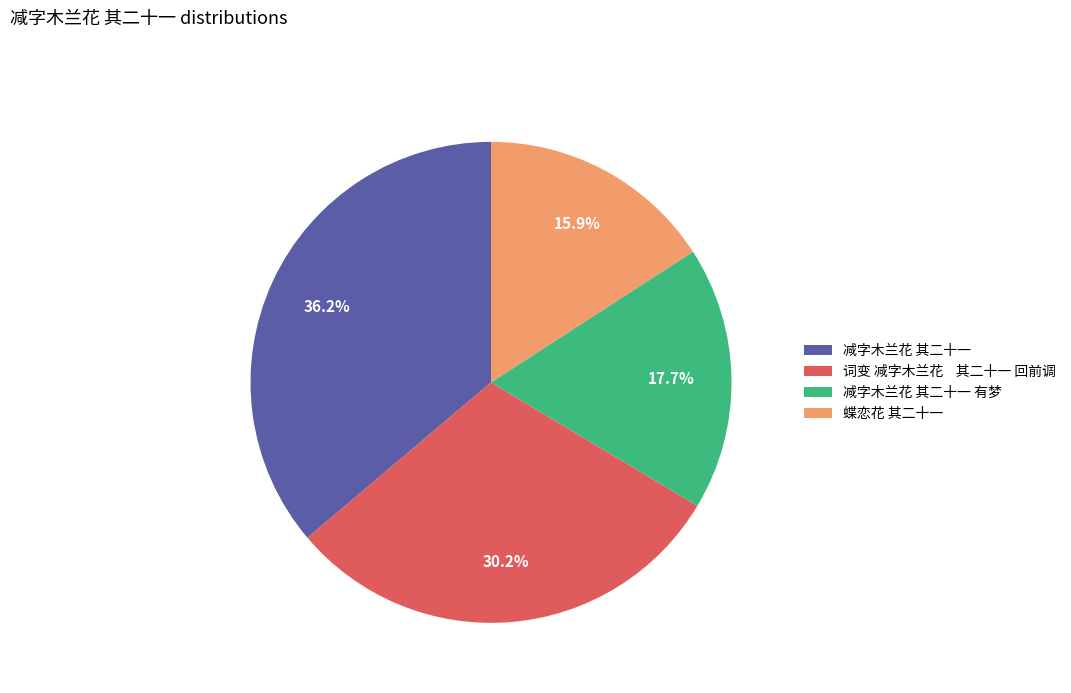

To the nearest percent, what is the difference between the largest and smallest slice percentages?

20%